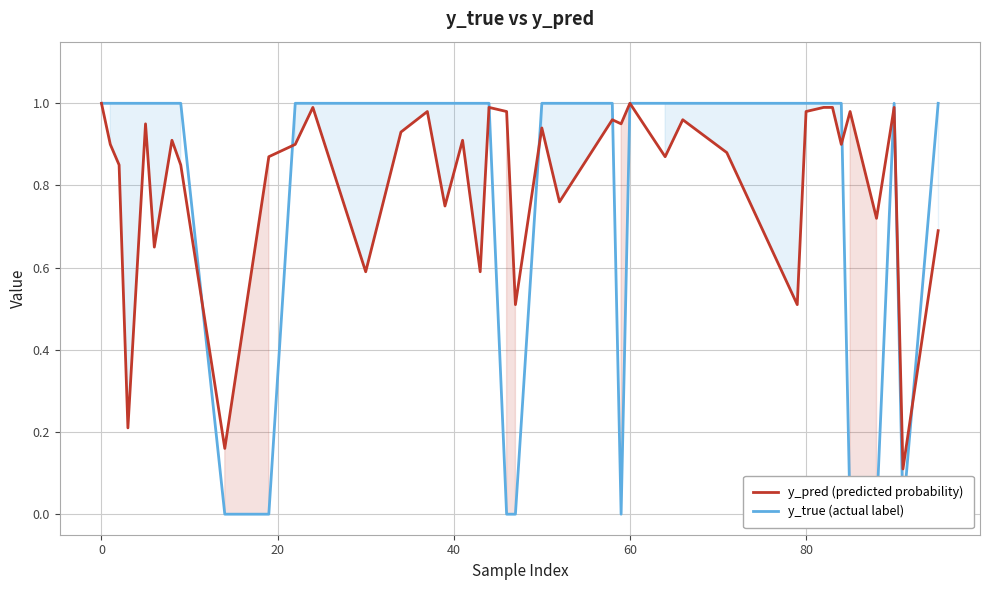

How many y_true (actual label) values are between 1 and 2?

32